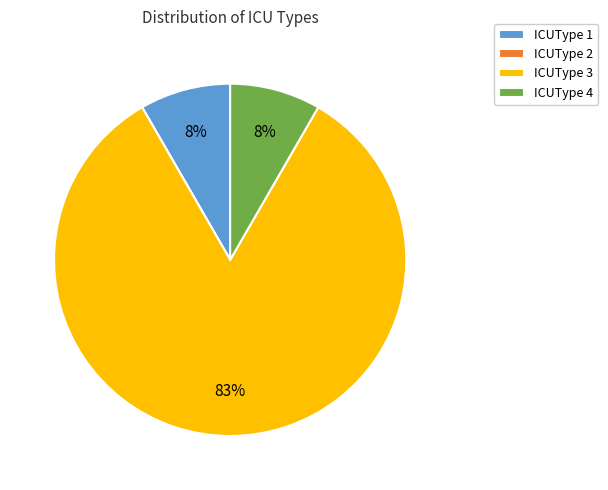

To the nearest percent, what is the average slice percentage?

25%